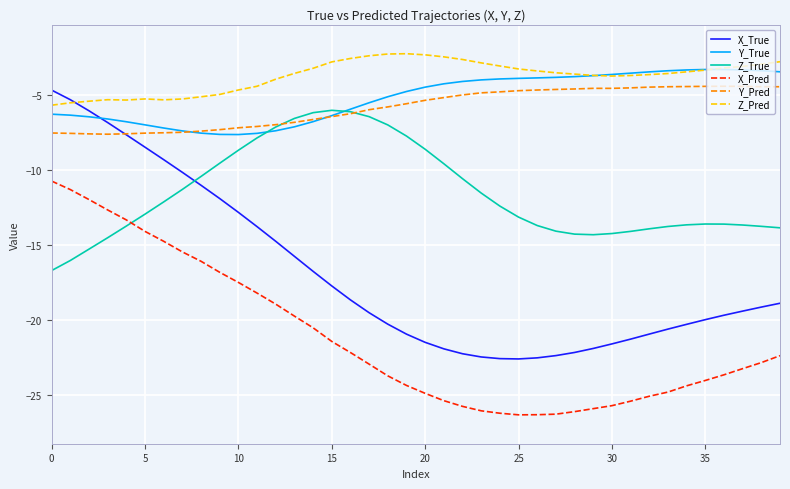

True or false: Y_Pred and X_Pred cross at least once.

False